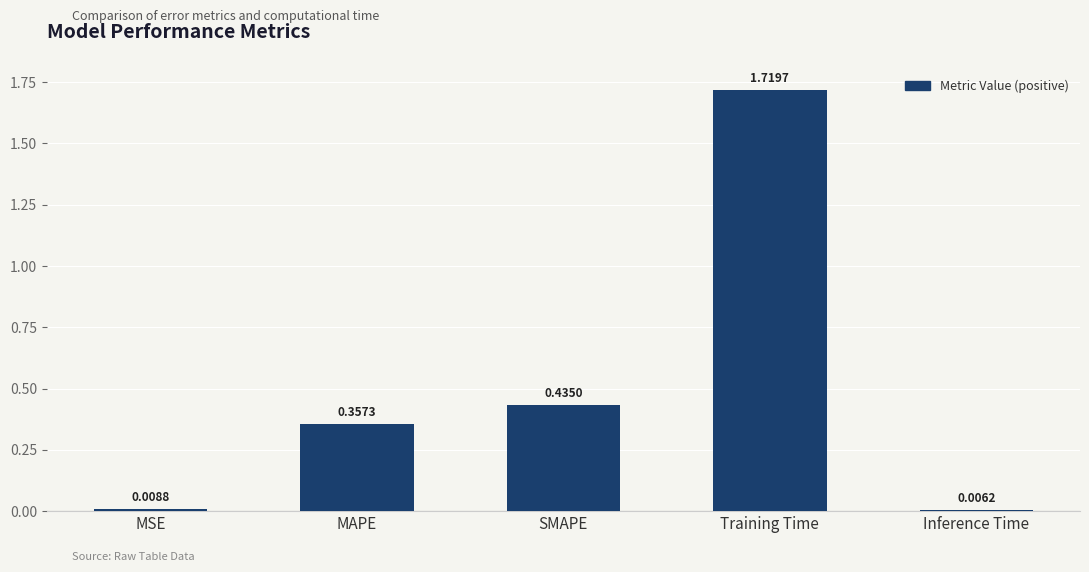

What is the change in value from Training Time to Inference Time?

-1.7